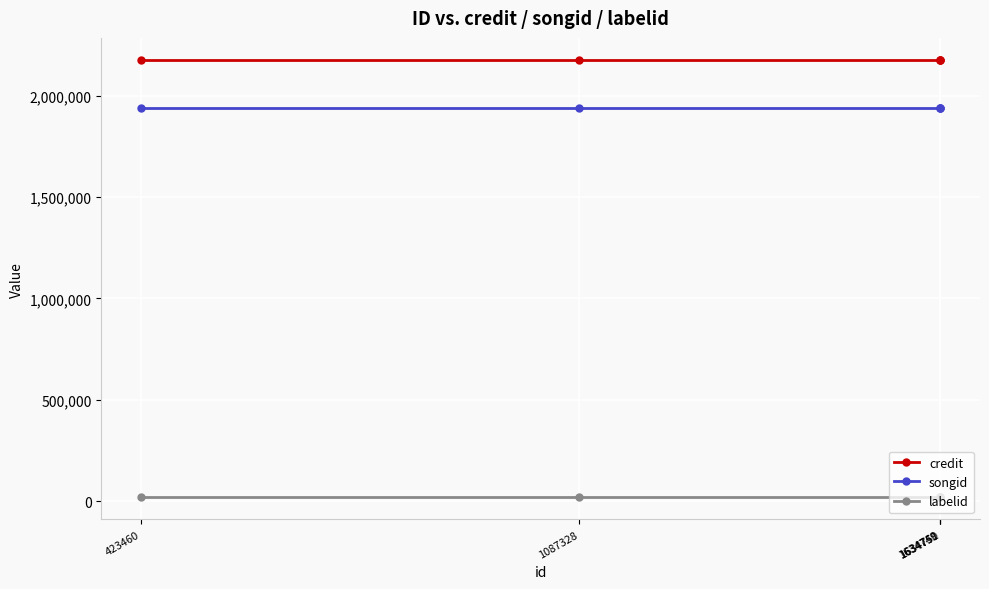

Reading right to left, what are all the values shown in this chart?

credit: 2177452	2177452	2177452	2177452	2177452
songid: 1940712	1940712	1940712	1940712	1940712
labelid: 17402	17402	17402	17402	17402